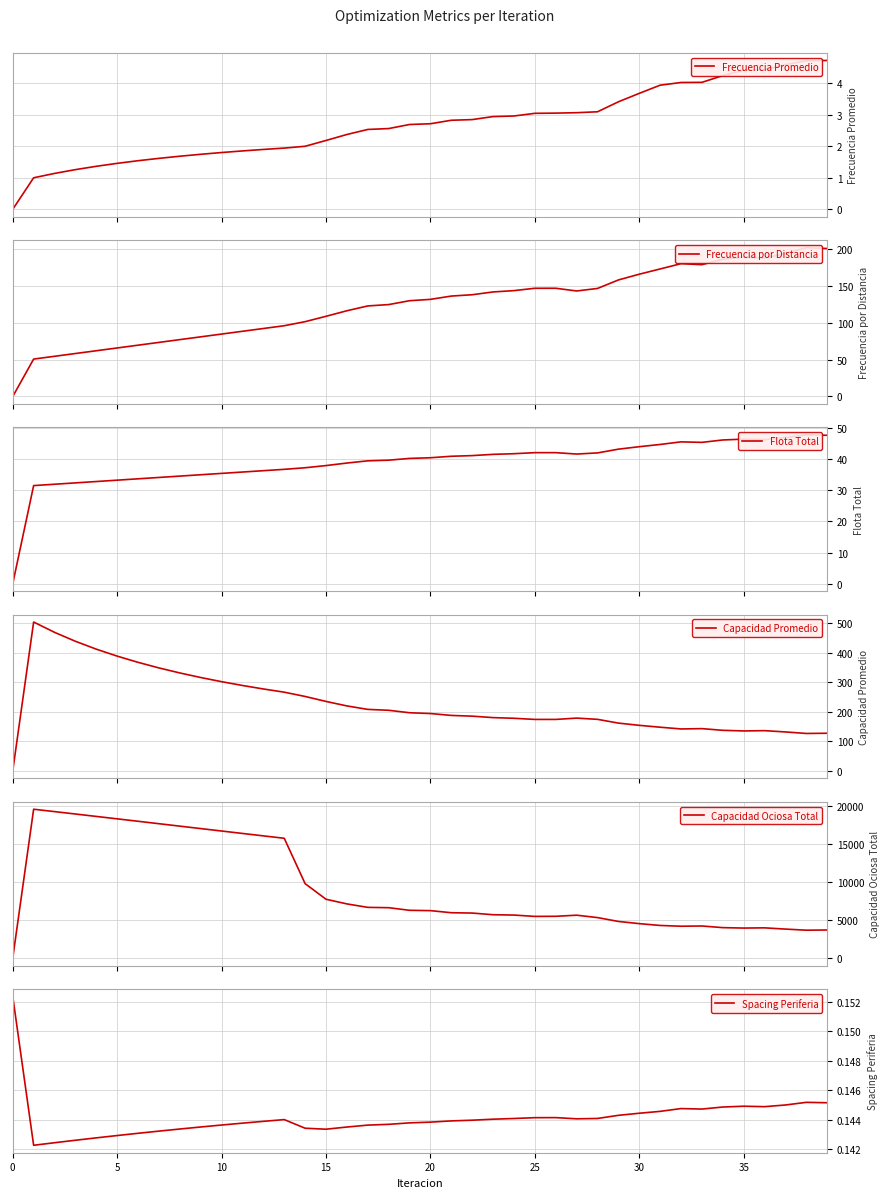

At which label is Frecuencia por Distancia closest to 100?

14